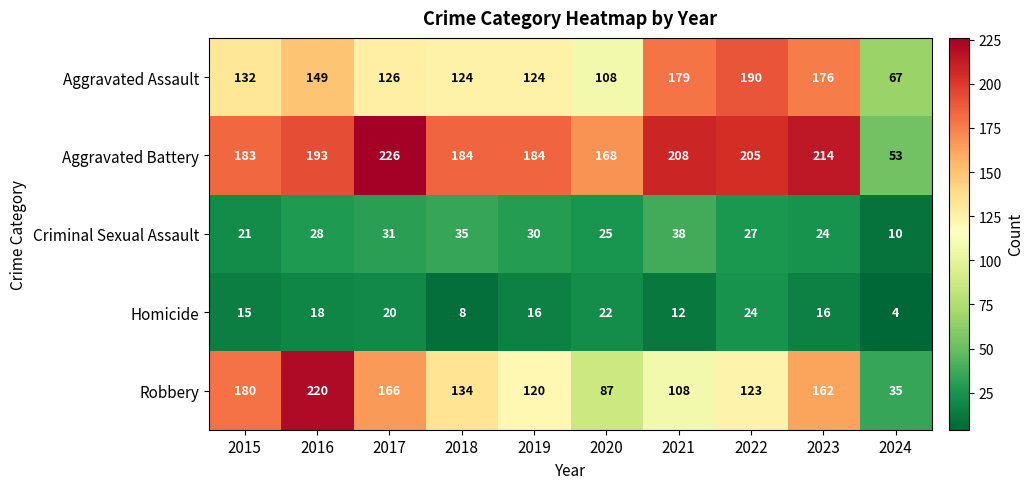

Which series changed the most between 2022 and 2023?

Robbery